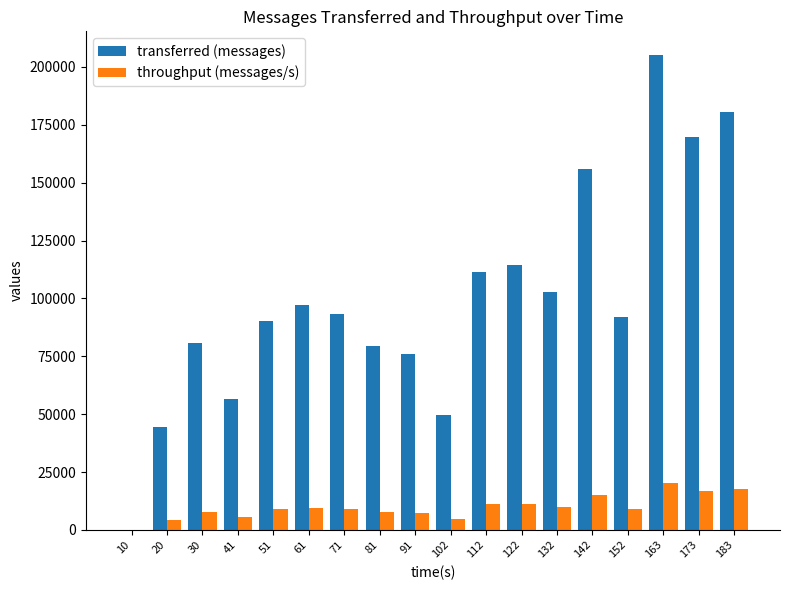

Does the chart contain stacked bars?

No